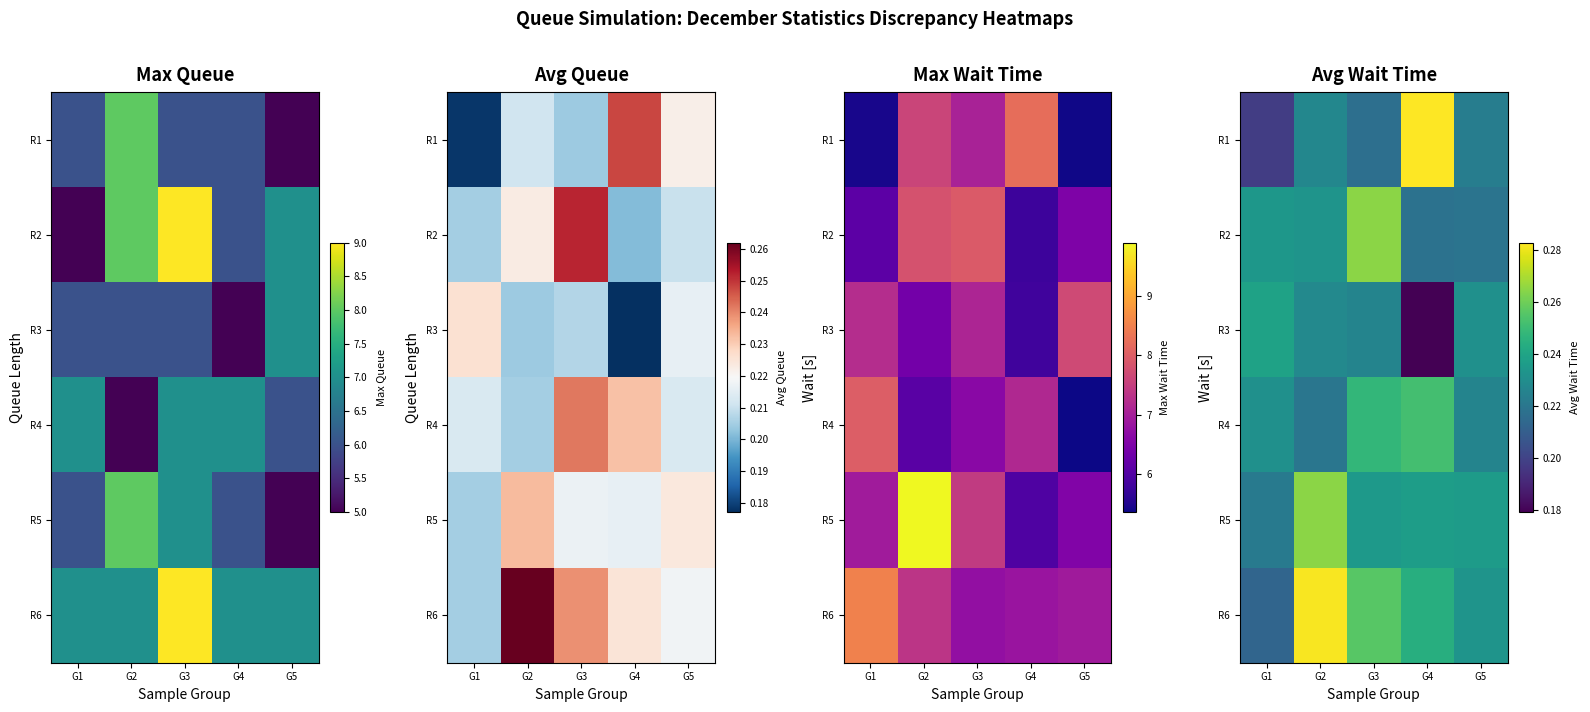

Where is R1 nearest to the value 0?

G1